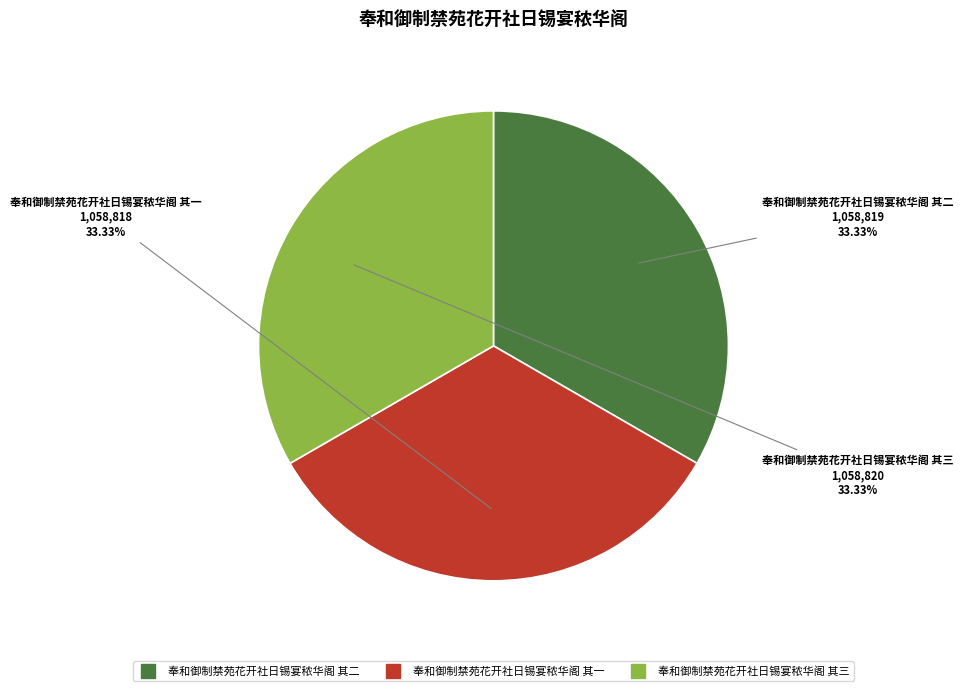

How many segments does this pie chart have?

3